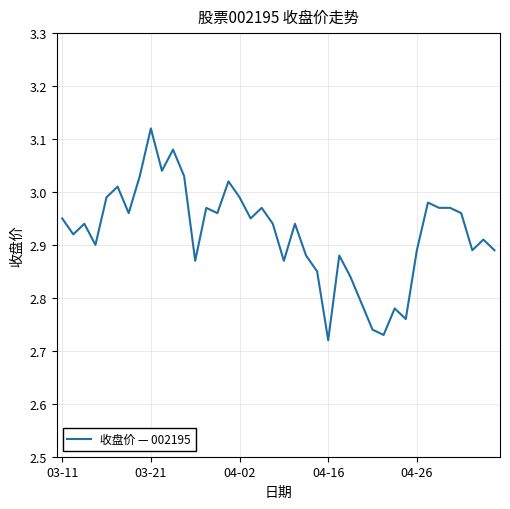

What is the difference between the maximum and minimum values?

0.4